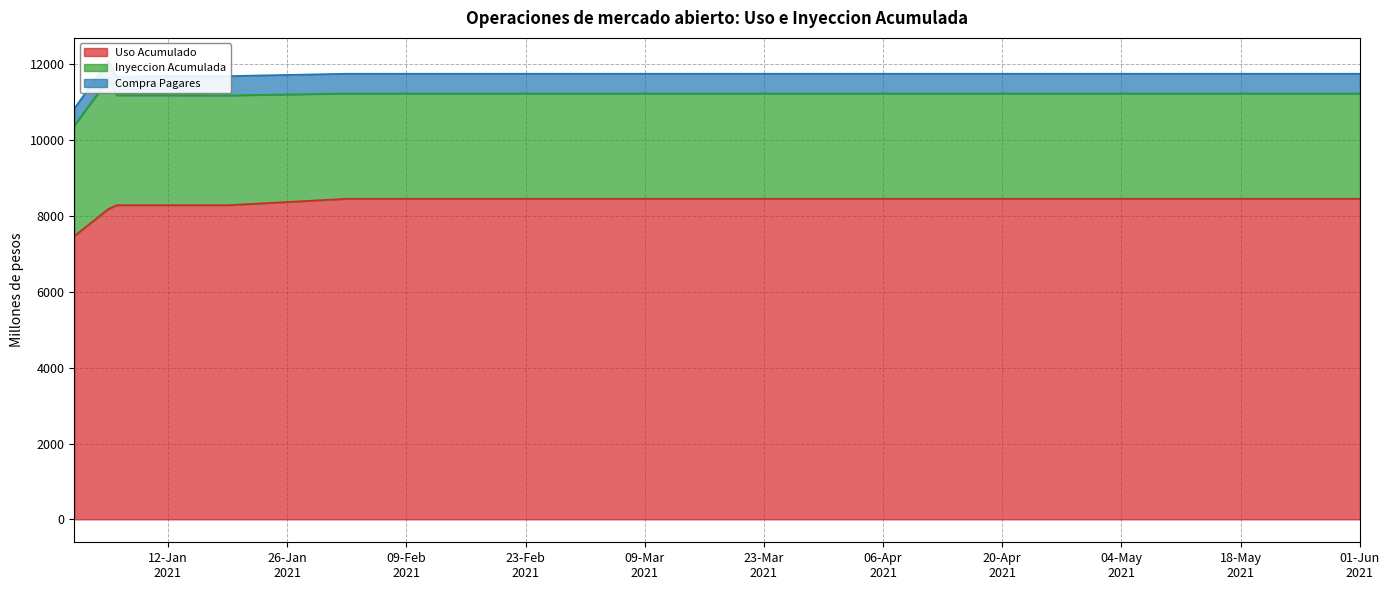

What is the sum of the Compra Pagares values at 16-03-2021 and 15-05-2021?

1042